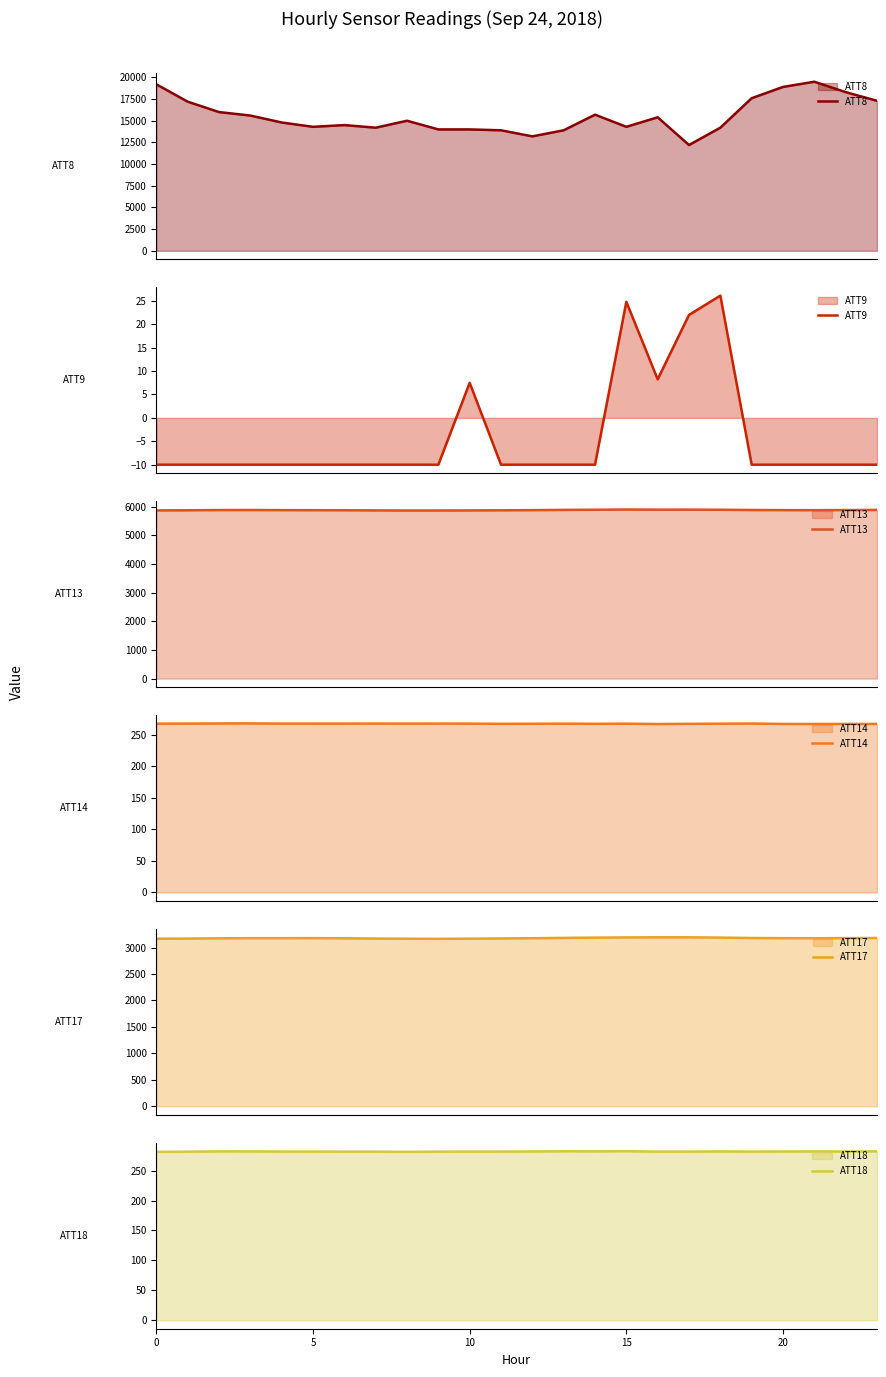

At which category is the sum across all series the highest?

21